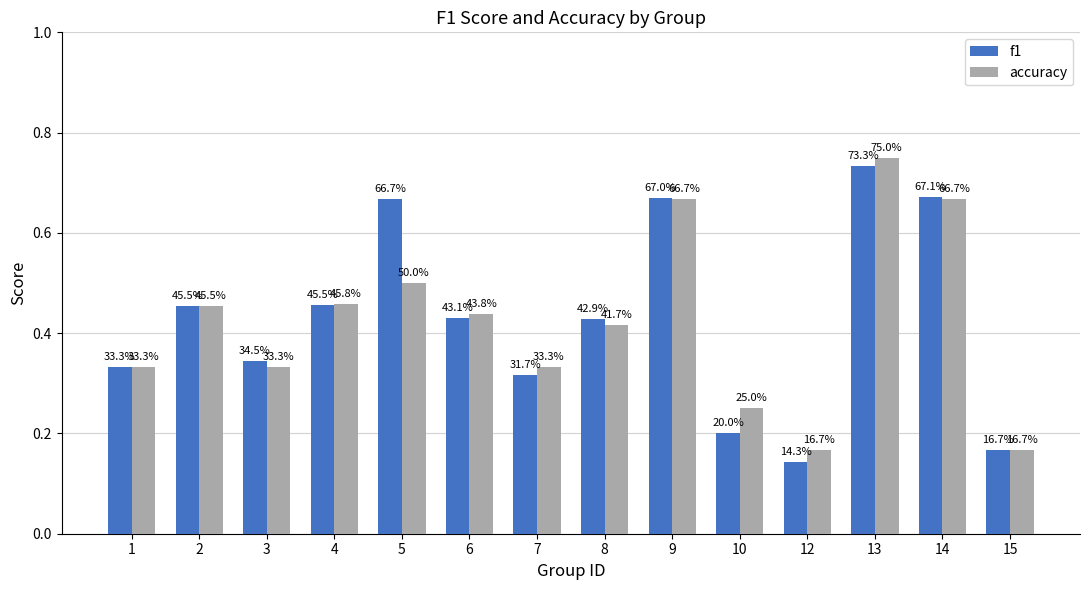

At which category does the chart reach its minimum across all series?

12